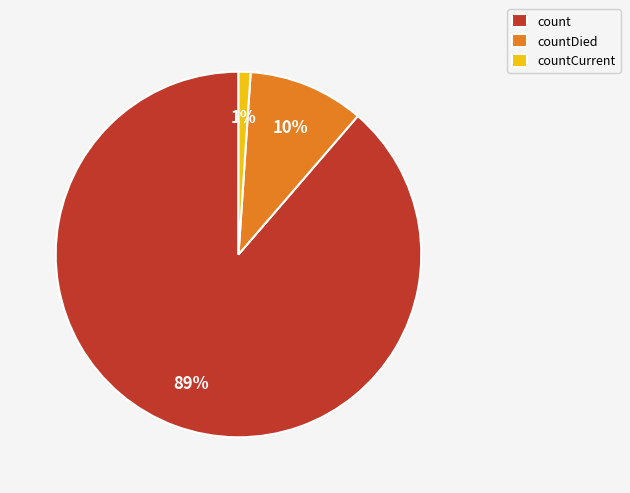

Is it true that count is 75% of the pie?

False